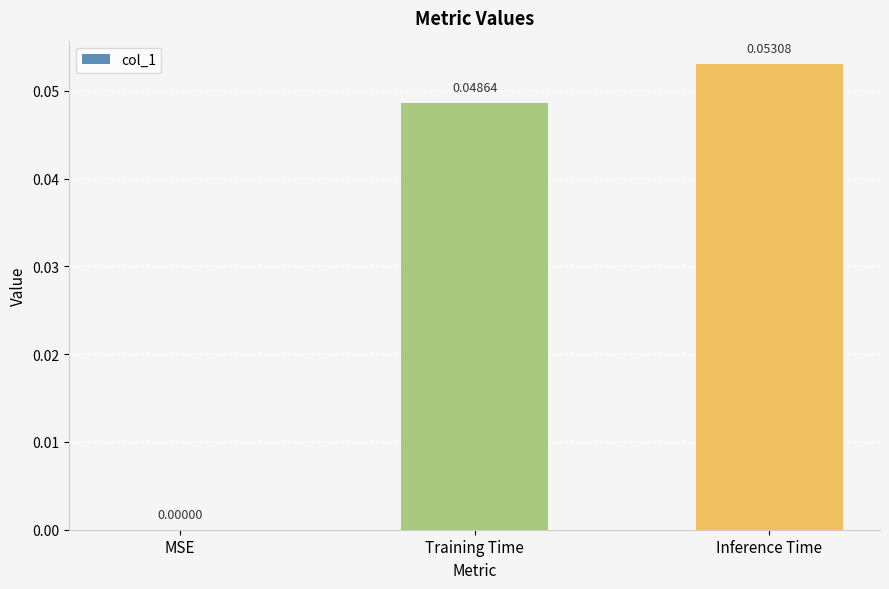

True or false: the data shows 0.0 at MSE.

True